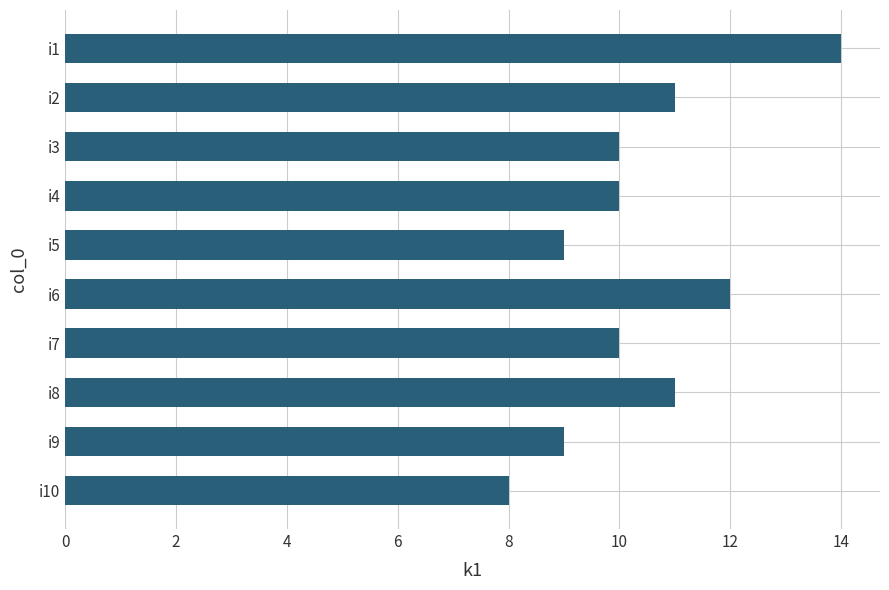

What is the value of the 5th bar from the top?

9